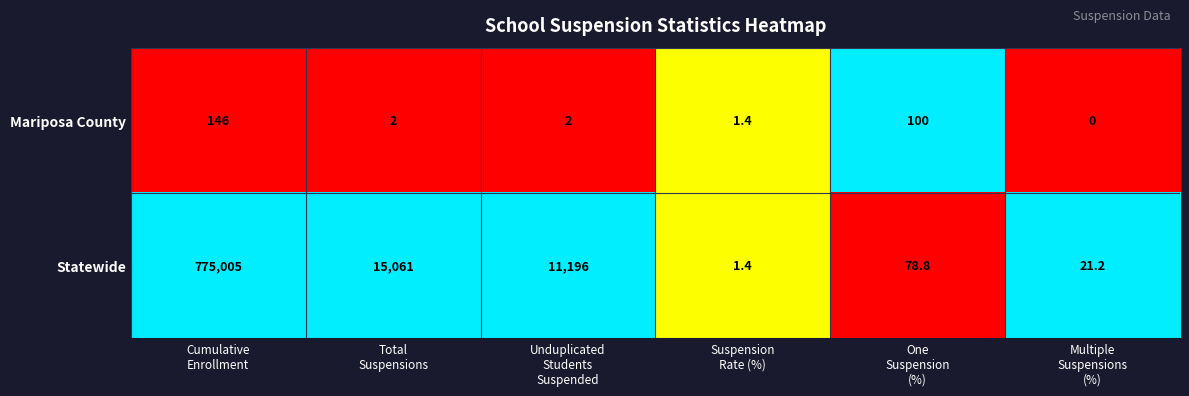

Which series has the largest total across all categories?

Statewide